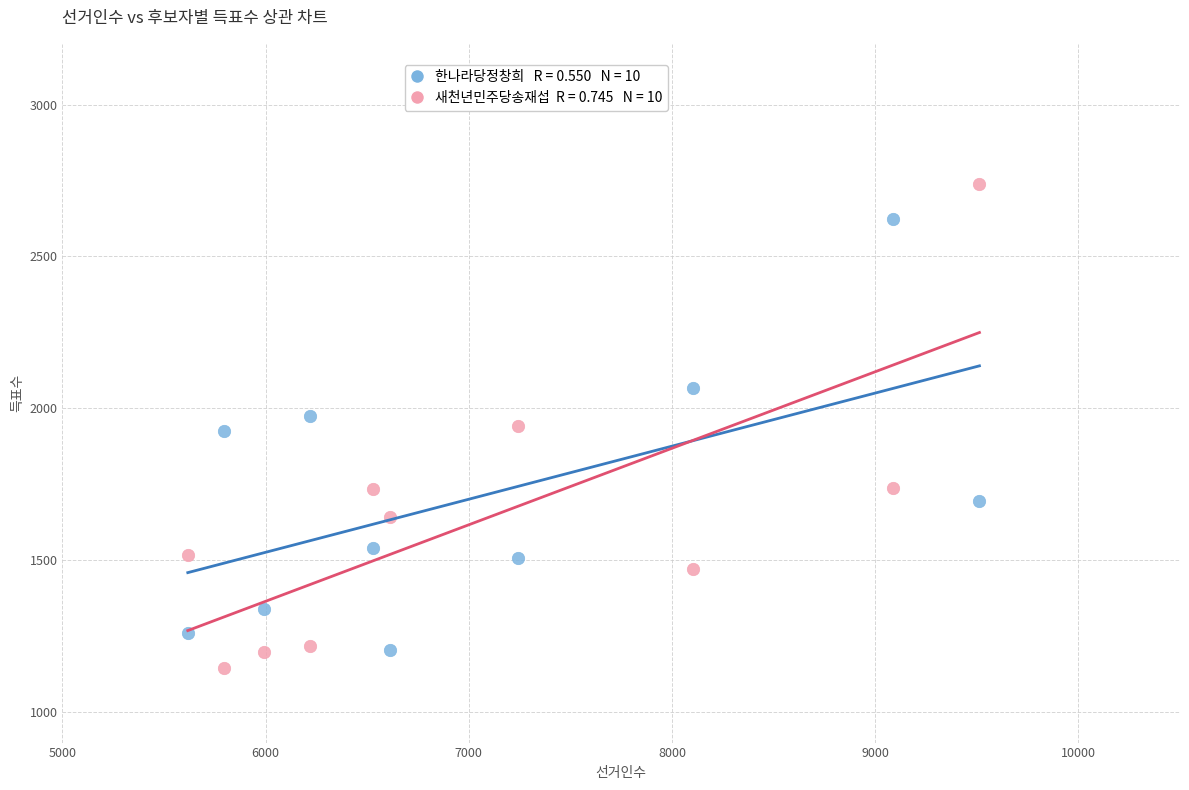

Across all data points, what is the range of X values (max minus min)?

3896